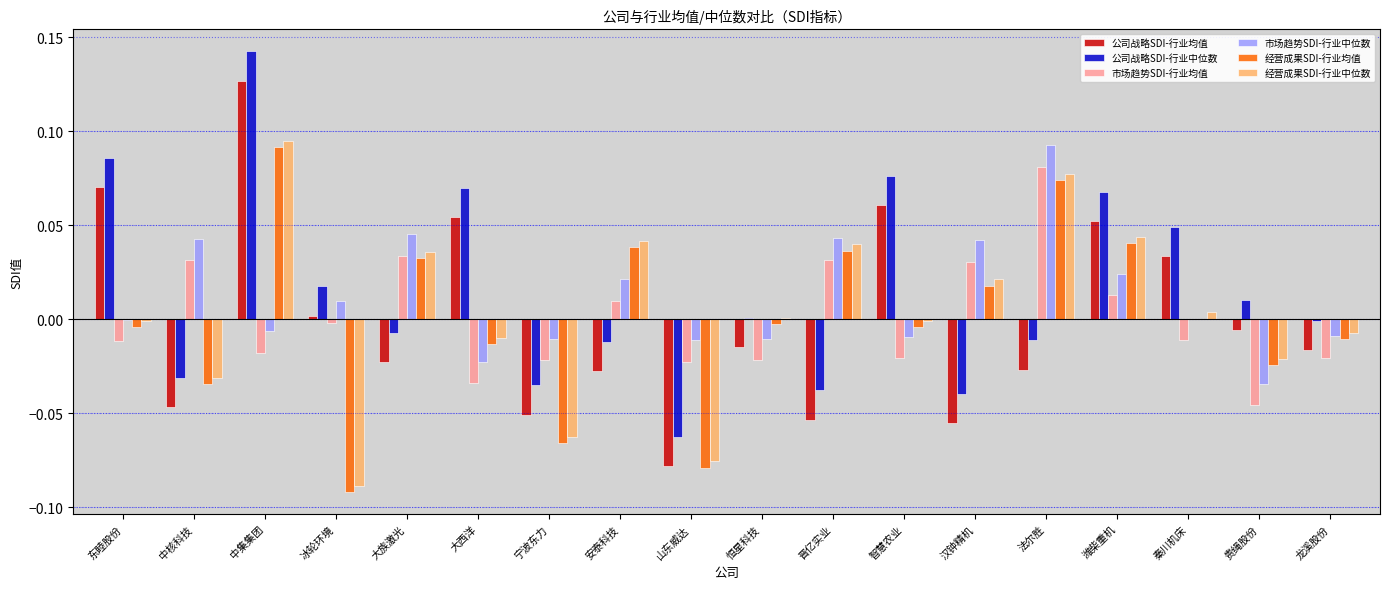

How many data points does each series have?

18